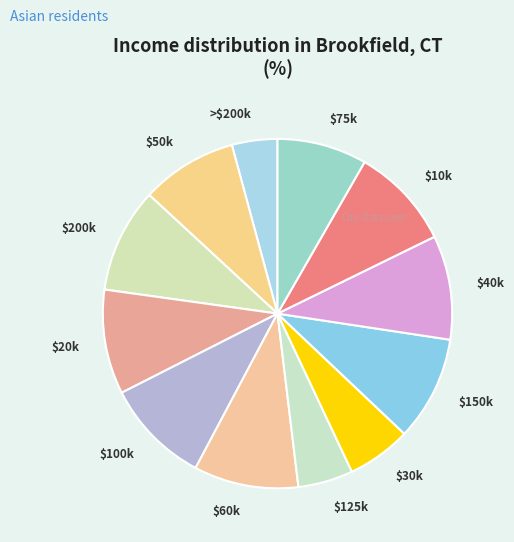

Is there a majority slice in this chart?

No